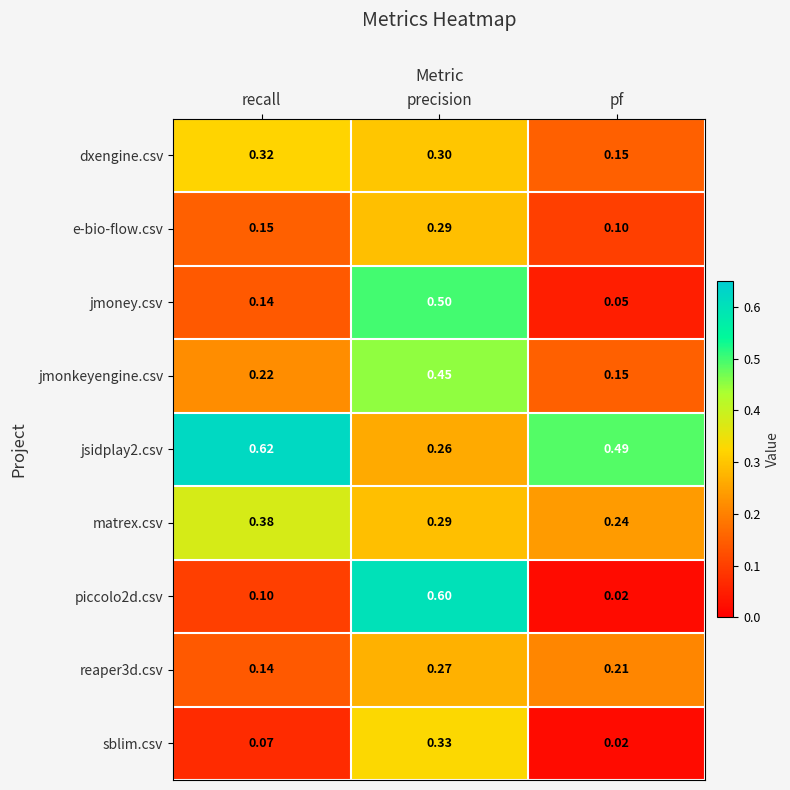

Which series changed the most between recall and pf?

dxengine.csv